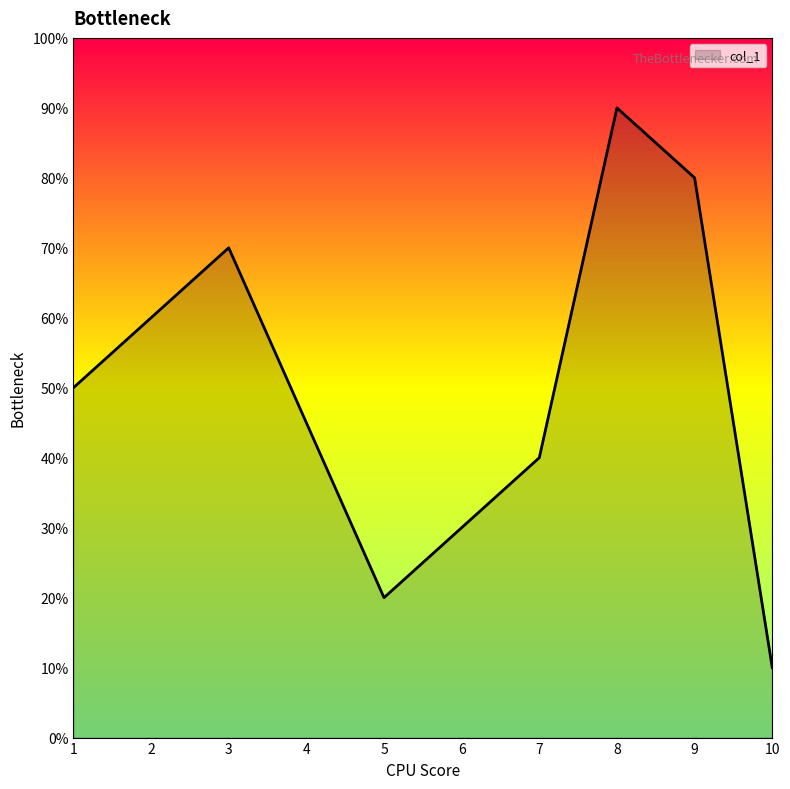

Approximately how many times larger is the value at 3 compared to 6?

2.3